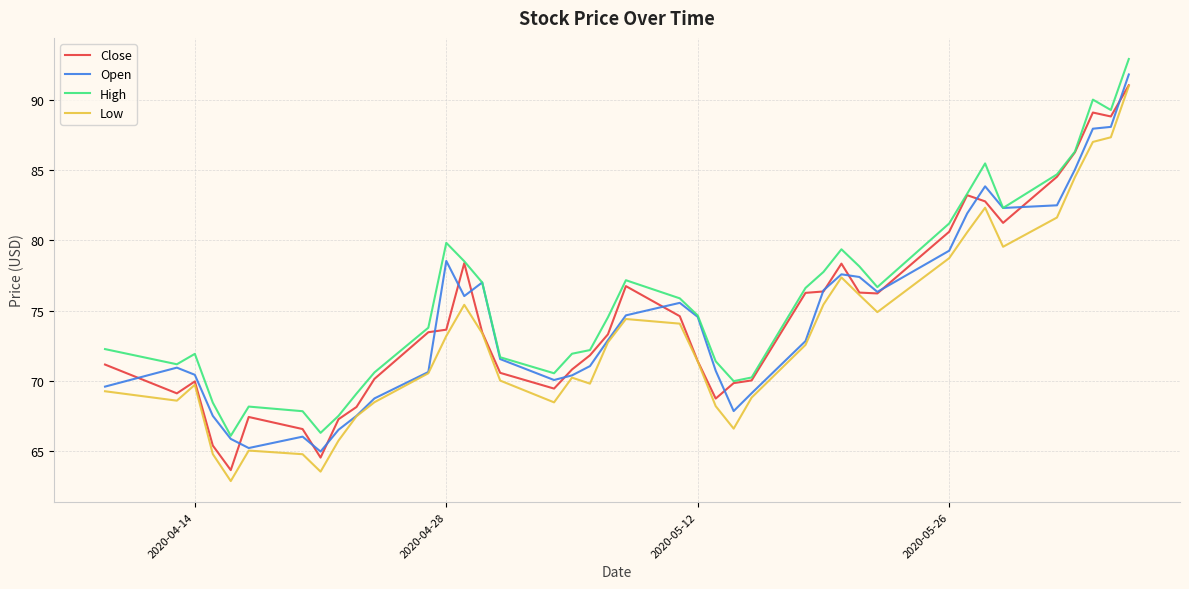

In High, how many points are lower than both neighbors (excluding endpoints)?

8